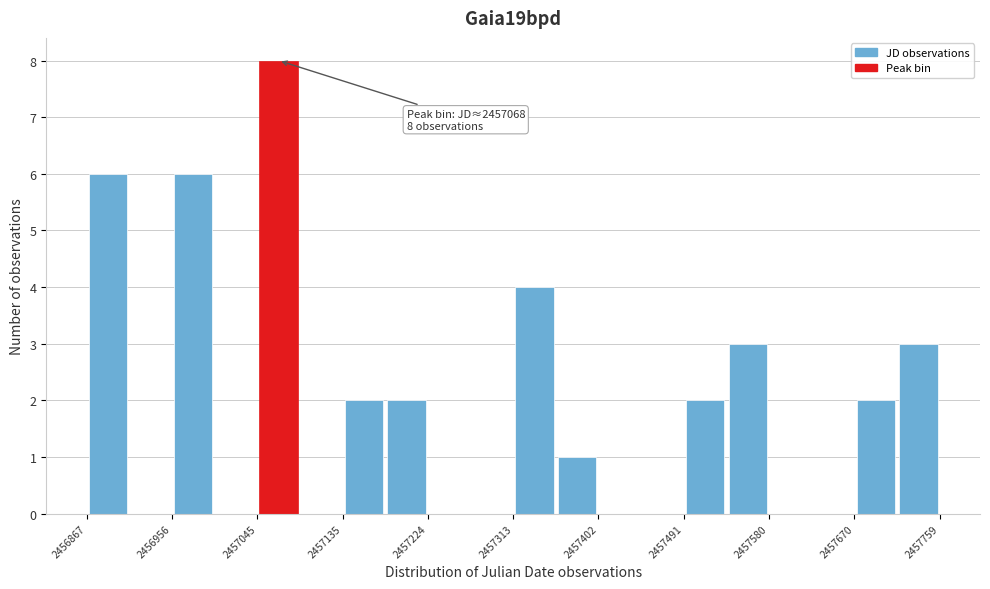

Over which range of the x-axis is the bar tallest?

2457050 to 2457090